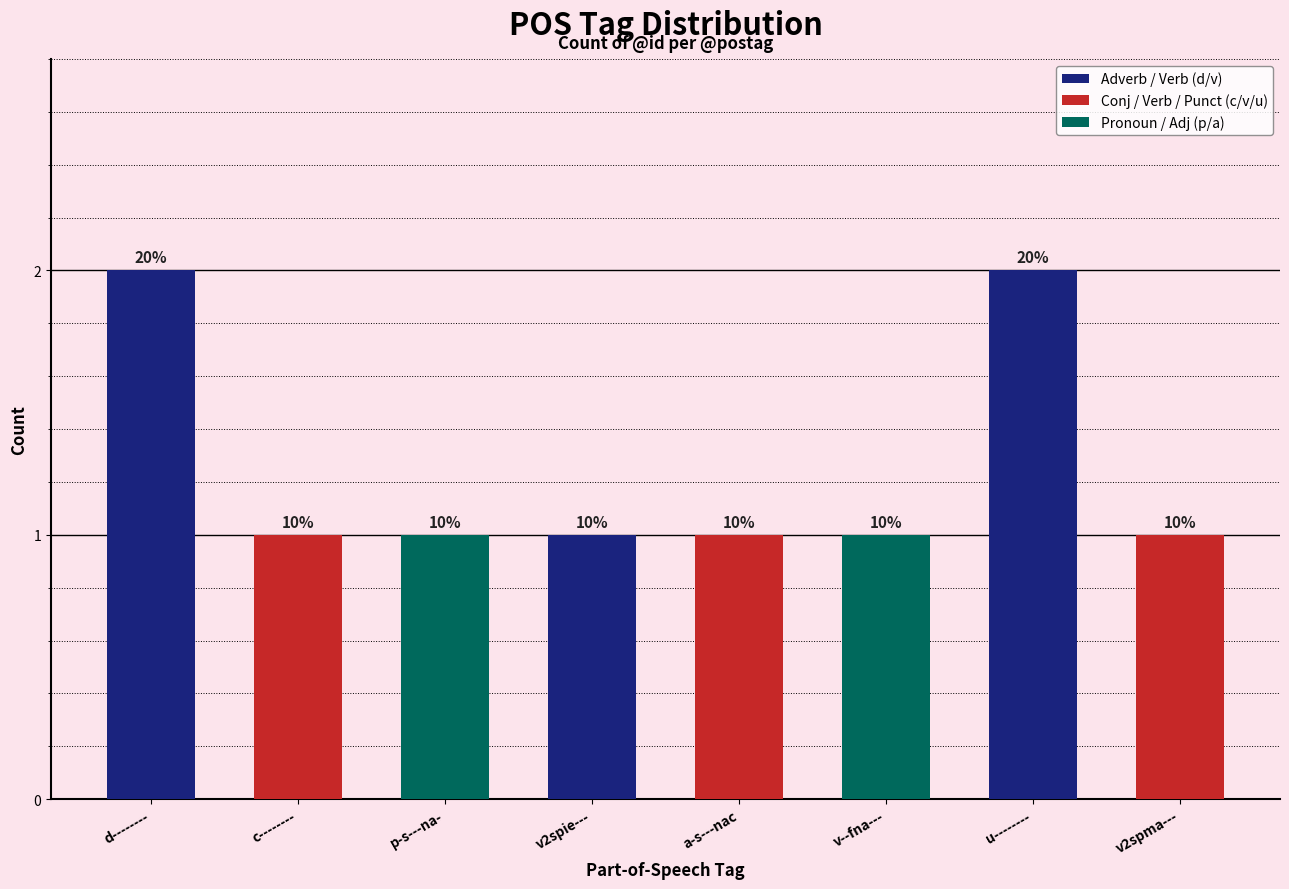

What is the ratio of the value at v--fna--- to the value at p-s---na-?

1.0